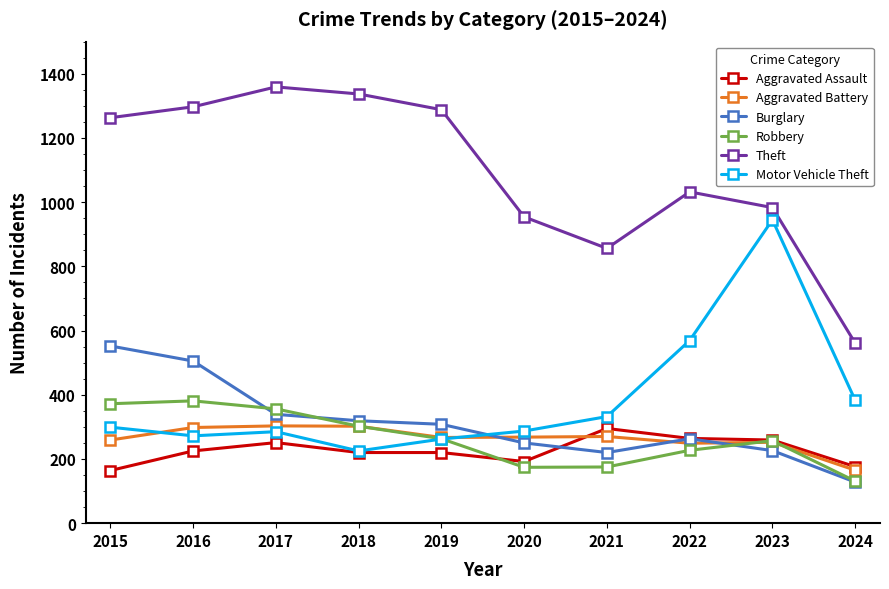

Between which two adjacent categories do Burglary and Robbery first intersect?

2016 and 2017